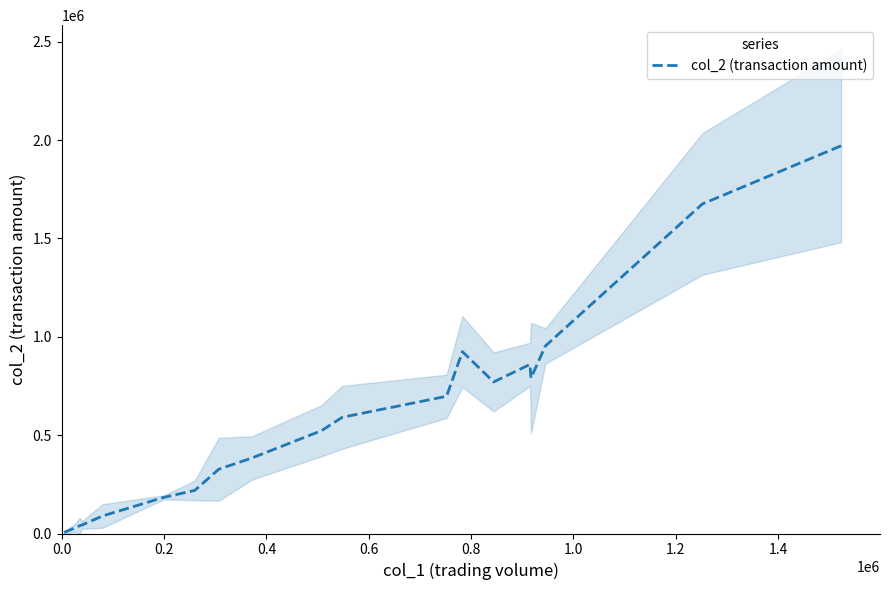

What is the difference between the second highest and second lowest values?

1664070